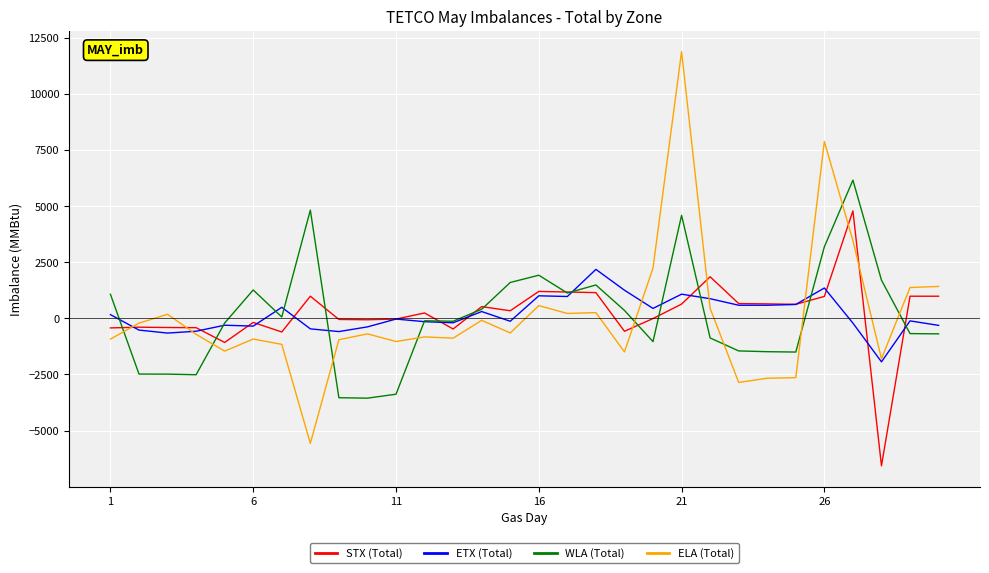

In ETX (Total), how many points are higher than both neighbors (excluding endpoints)?

9